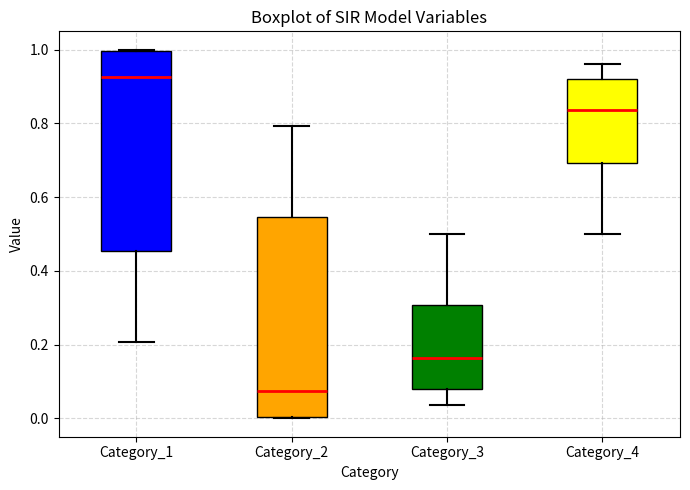

Reading left to right, transcribe this box plot: for each box, give where its median line is, the range the box spans, and where its two whiskers end, as read against the y-axis. The values are not printed on the chart, so give them approximately, as read against the axis.

Category_1: median 0.92, box 0.46 to 1.00, whiskers 0.20 to 1.00
Category_2: median 0.08, box 0.00 to 0.54, whiskers 0.00 to 0.80
Category_3: median 0.16, box 0.08 to 0.30, whiskers 0.04 to 0.50
Category_4: median 0.84, box 0.70 to 0.92, whiskers 0.50 to 0.96